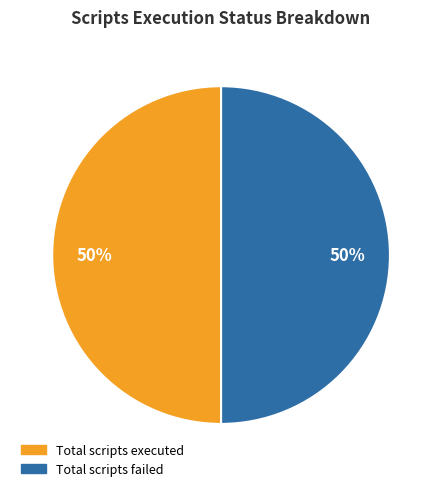

How many segments does this pie chart have?

2